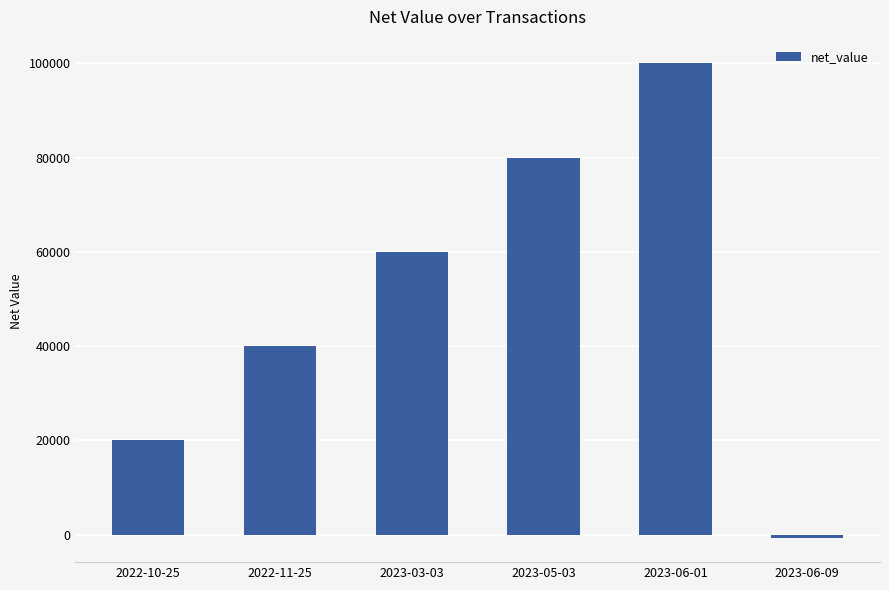

Reading left to right, extract all data points from this chart.

2022-10-25=20000	2022-11-25=40000	2023-03-03=60000	2023-05-03=80000	2023-06-01=100000	2023-06-09=-804